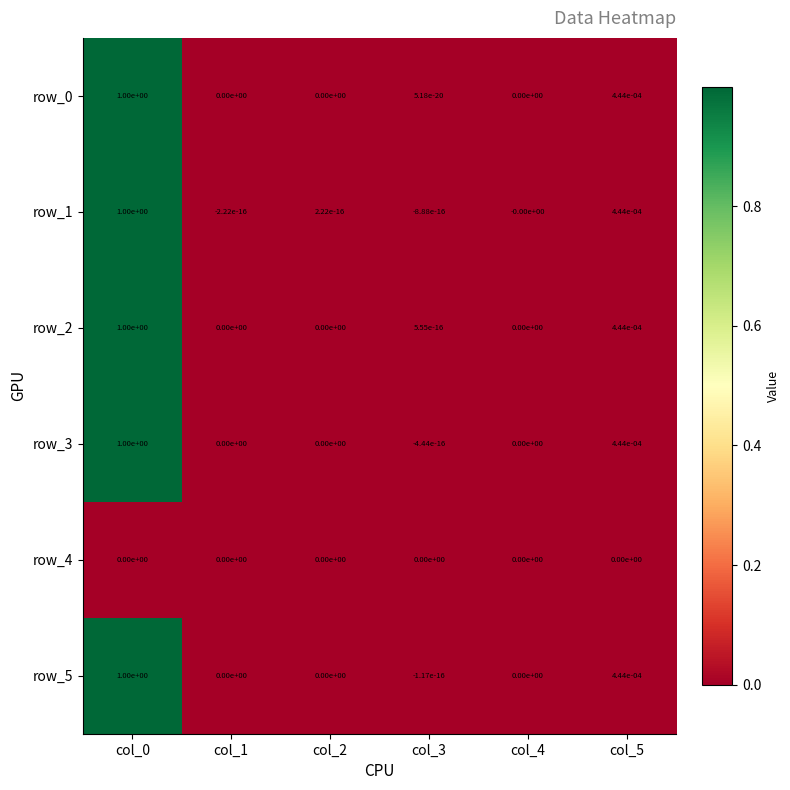

The value of row_0 at col_5 is 0.0. True or false?

True